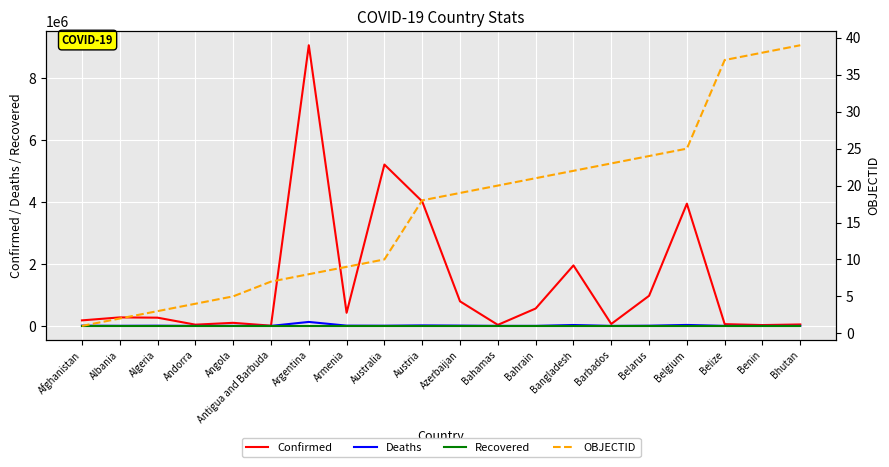

Which series has the largest range (max minus min)?

Confirmed